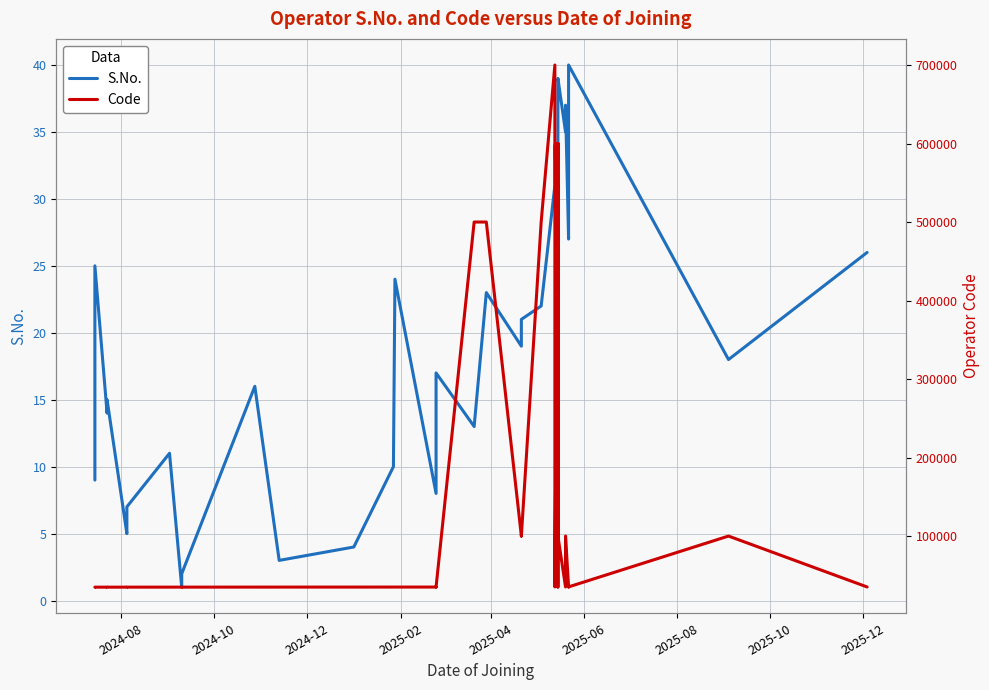

What are all the series names shown in the legend?

S.No., Code